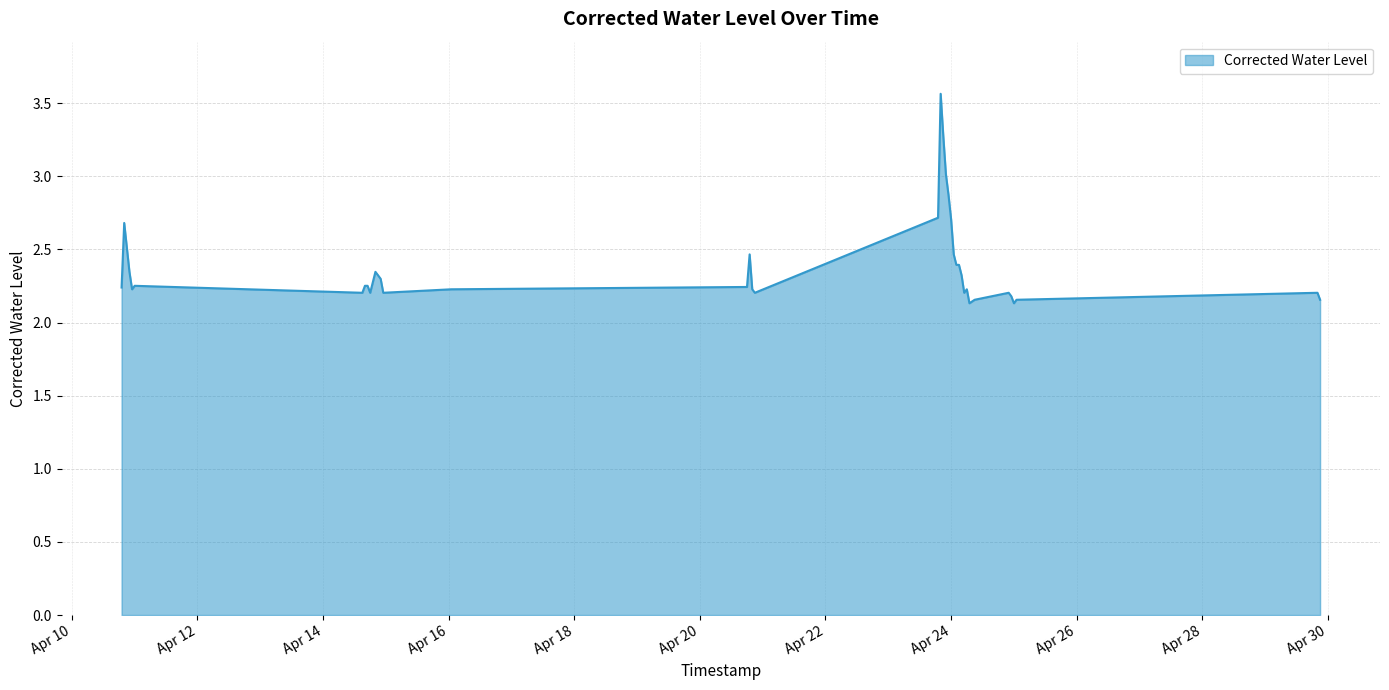

What is the minimum value shown in the chart?

2.1